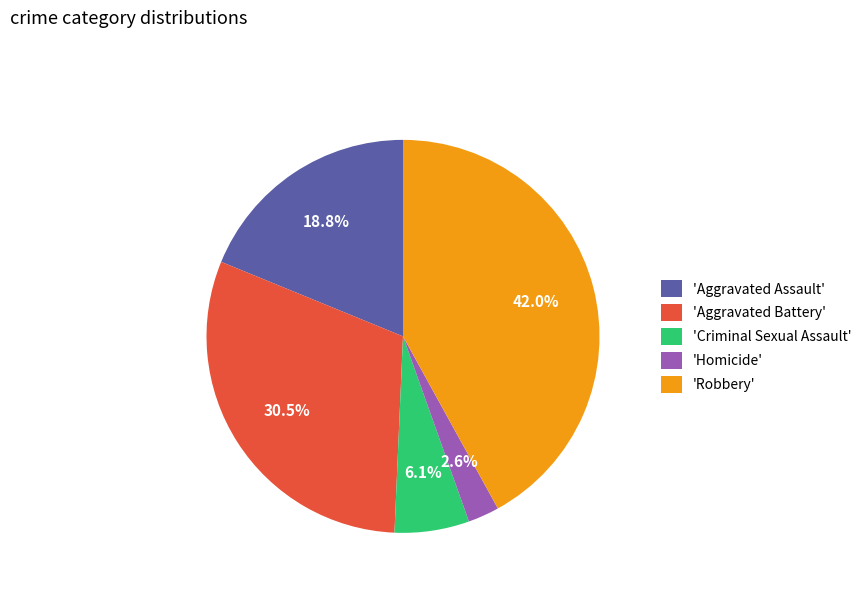

How many segments does this pie chart have?

5